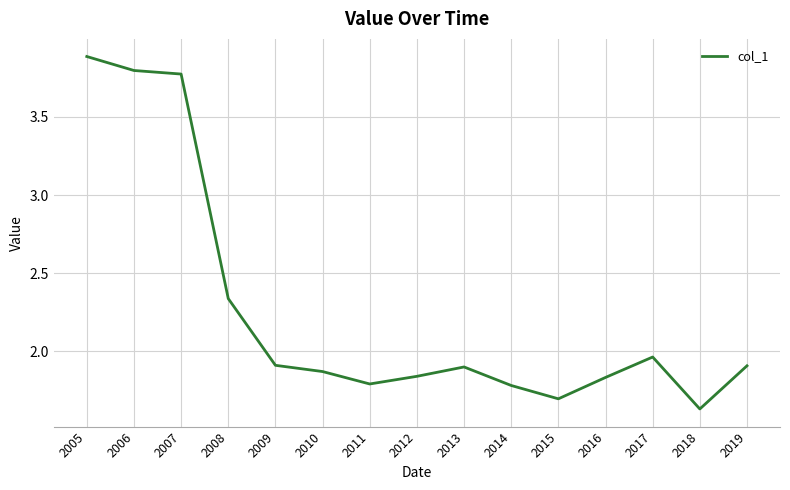

What is the change in value from 2006 to 2017?

-1.8